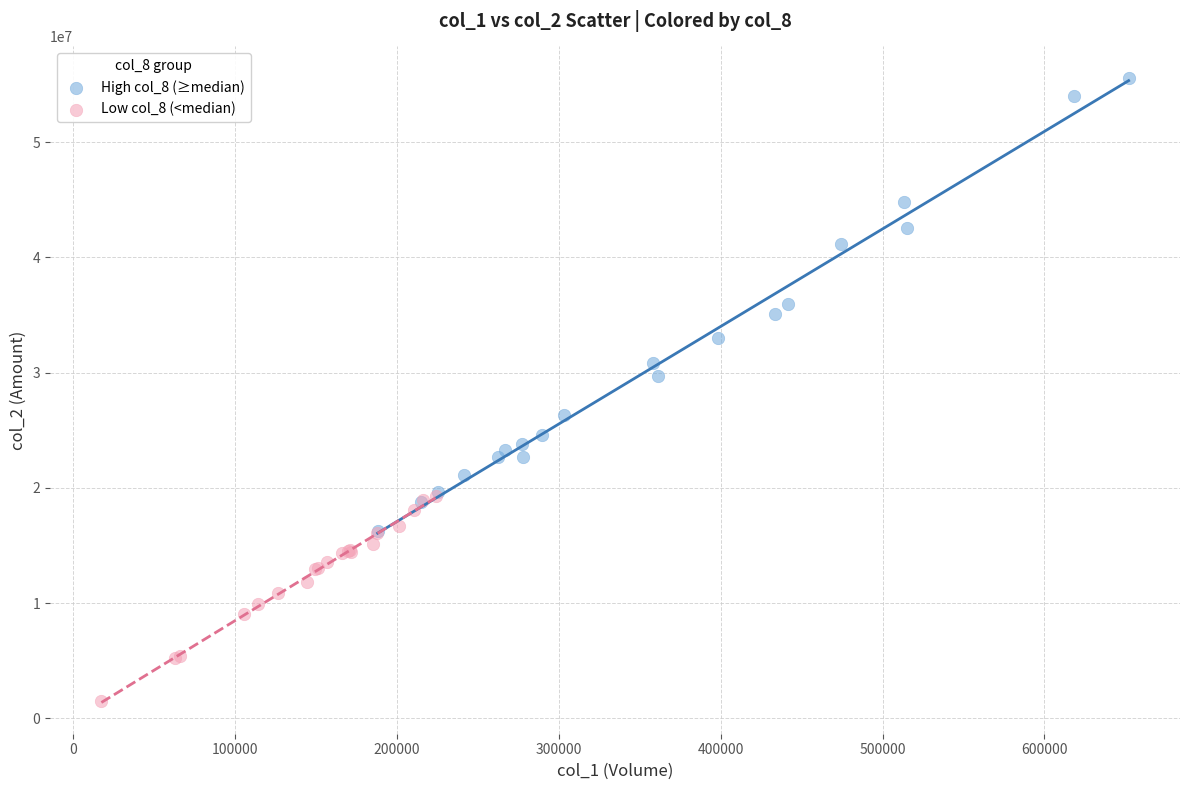

Which series contains the lowest Y value?

Low col_8 (<median)